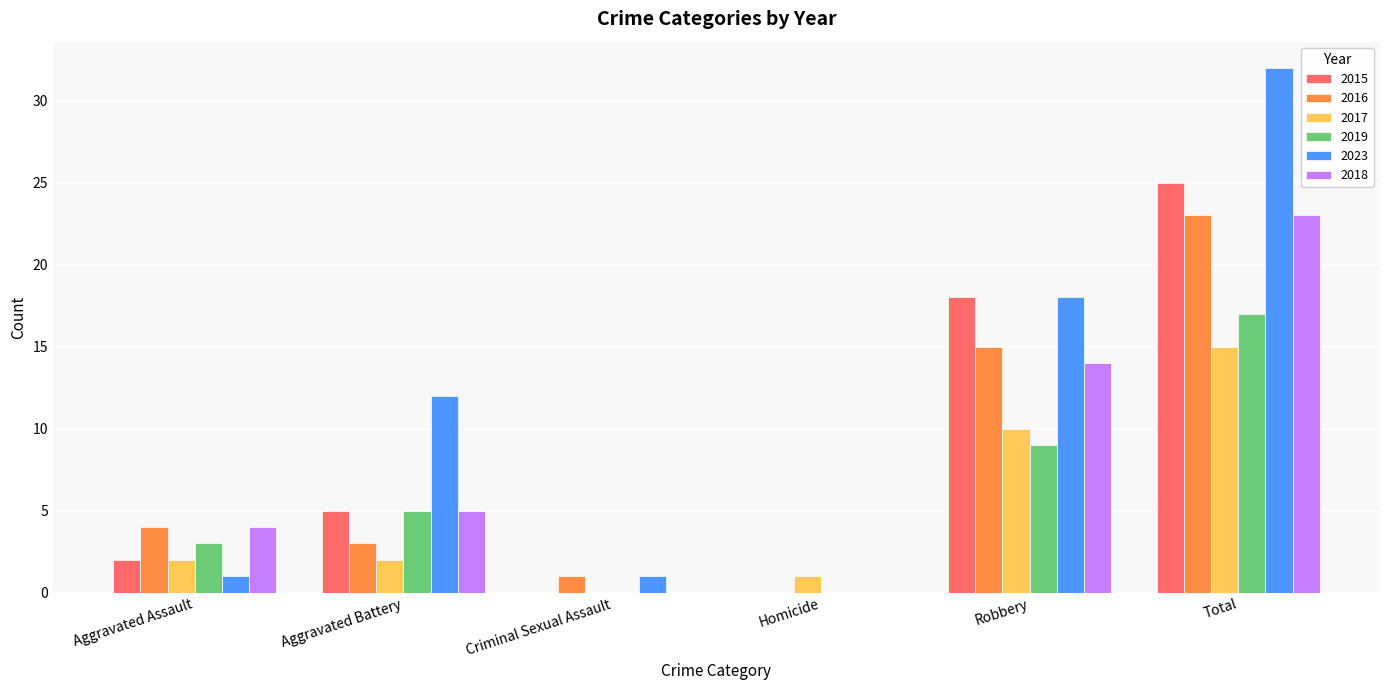

Reading right to left, list all the values displayed in this chart.

2015: Total=25	Robbery=18	Homicide=0	Criminal Sexual Assault=0	Aggravated Battery=5	Aggravated Assault=2
2016: Total=23	Robbery=15	Homicide=0	Criminal Sexual Assault=1	Aggravated Battery=3	Aggravated Assault=4
2017: Total=15	Robbery=10	Homicide=1	Criminal Sexual Assault=0	Aggravated Battery=2	Aggravated Assault=2
2019: Total=17	Robbery=9	Homicide=0	Criminal Sexual Assault=0	Aggravated Battery=5	Aggravated Assault=3
2023: Total=32	Robbery=18	Homicide=0	Criminal Sexual Assault=1	Aggravated Battery=12	Aggravated Assault=1
2018: Total=23	Robbery=14	Homicide=0	Criminal Sexual Assault=0	Aggravated Battery=5	Aggravated Assault=4